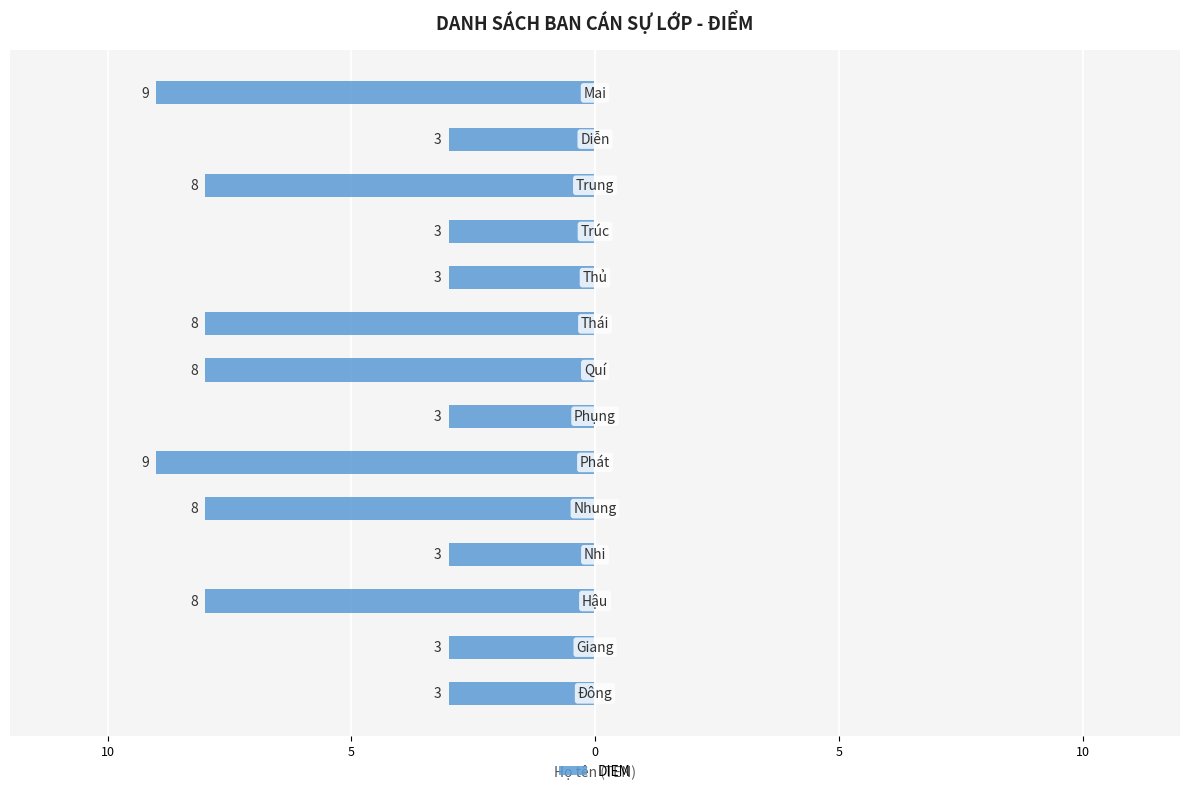

Does the chart contain any negative values?

Yes